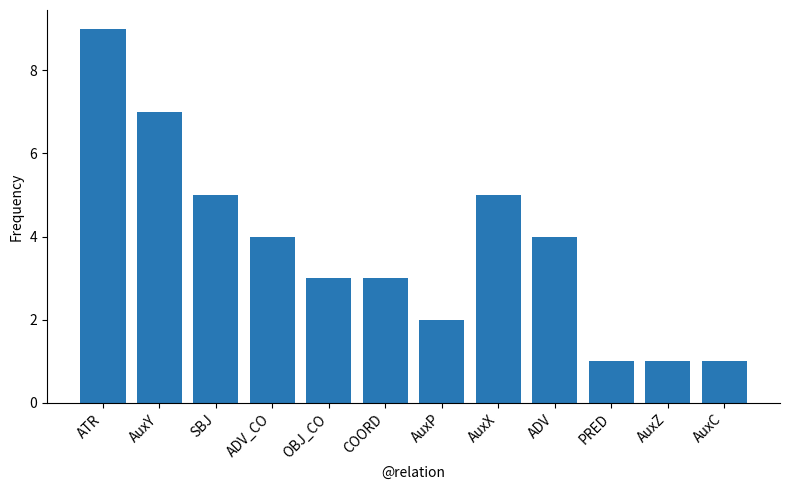

Reading left to right, extract all data points from this chart.

ATR=9	AuxY=7	SBJ=5	ADV_CO=4	OBJ_CO=3	COORD=3	AuxP=2	AuxX=5	ADV=4	PRED=1	AuxZ=1	AuxC=1